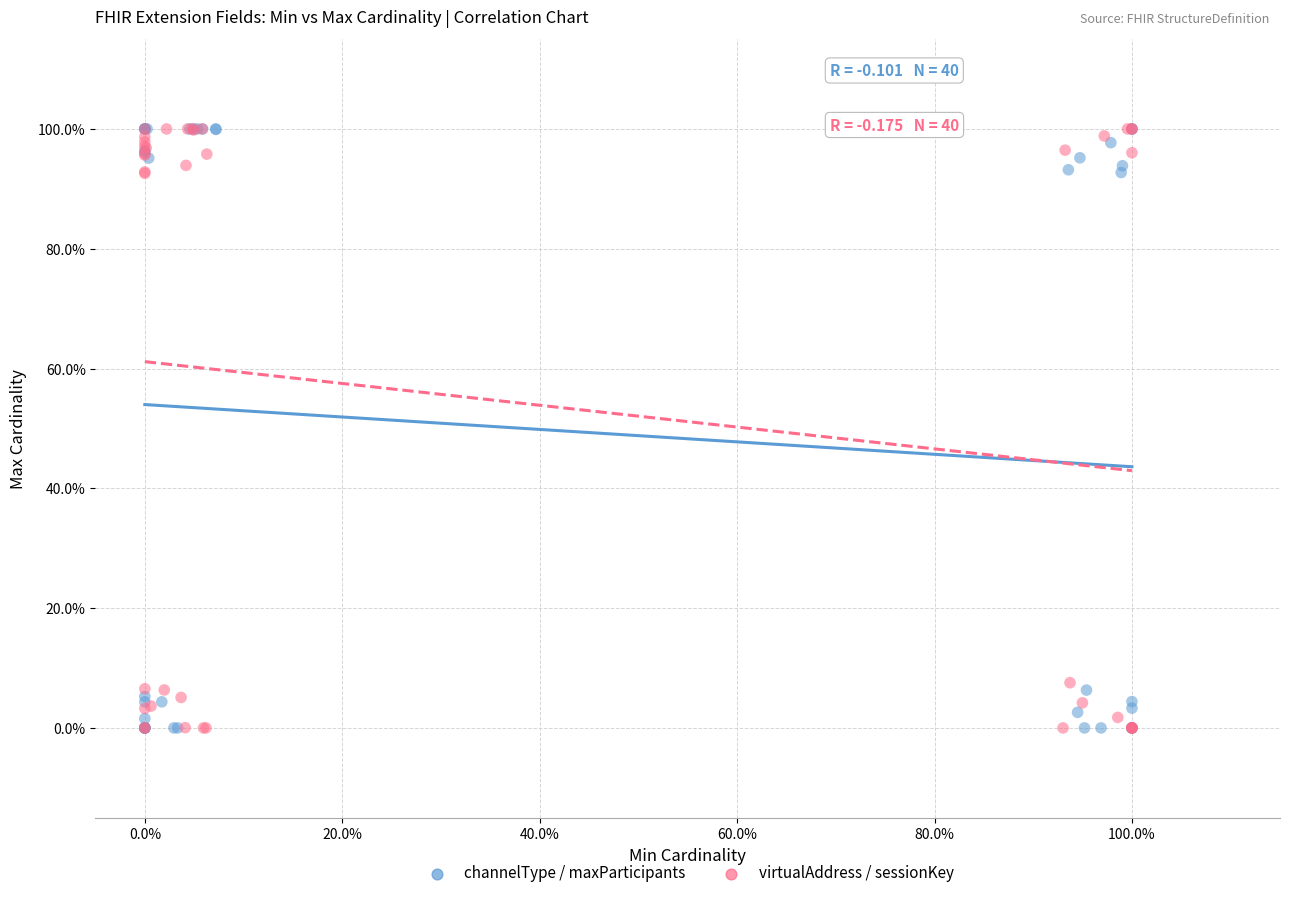

What are all the series names shown in the legend?

channelType / maxParticipants, virtualAddress / sessionKey